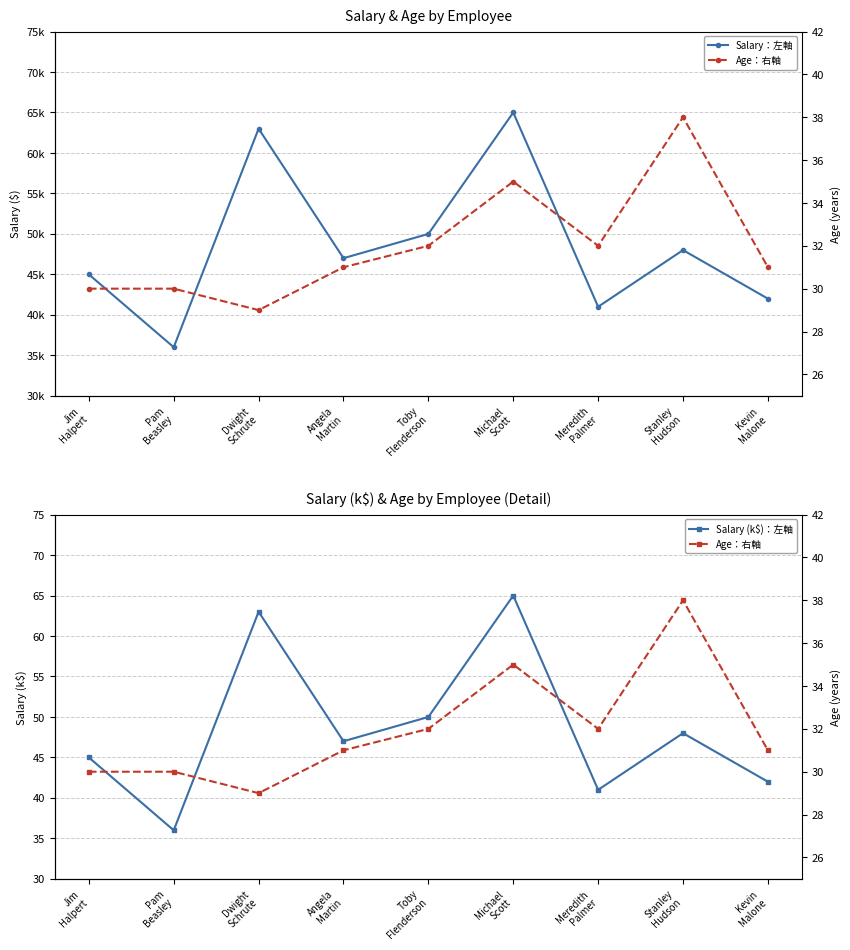

At which label does Salary：左軸 reach its minimum?

Pam
Beasley